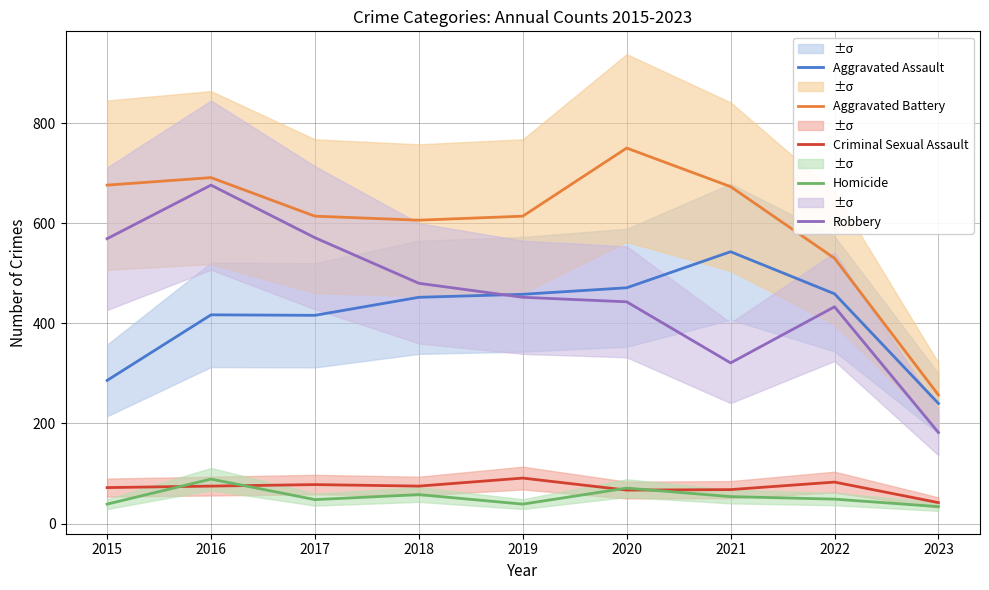

What value does the Criminal Sexual Assault series have at 2018, to the nearest 5?

75